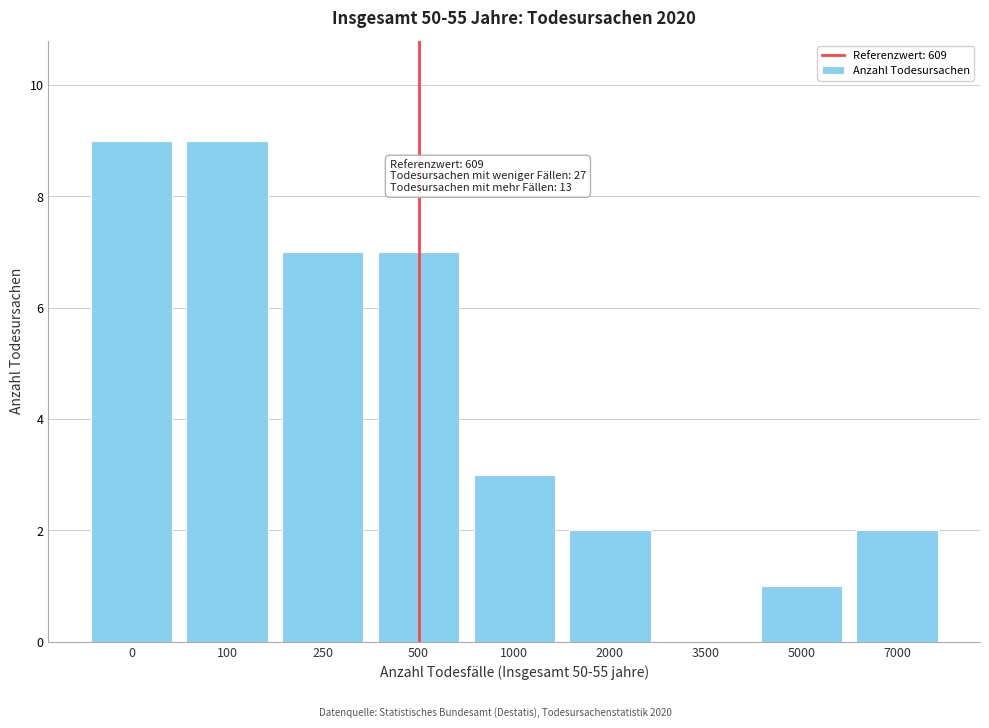

Reading left to right, what are all the values shown in this chart?

0=9	100=9	250=7	500=7	1000=3	2000=2	3500=0	5000=1	7000=2